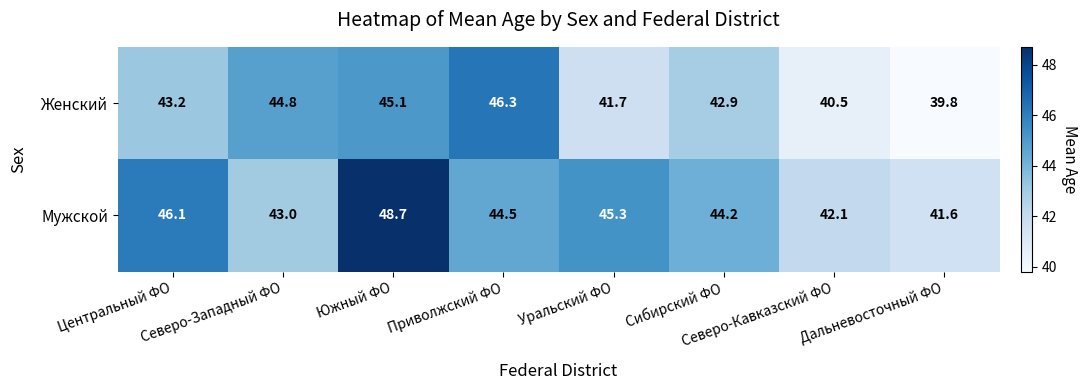

How many categories are shown in the chart?

8